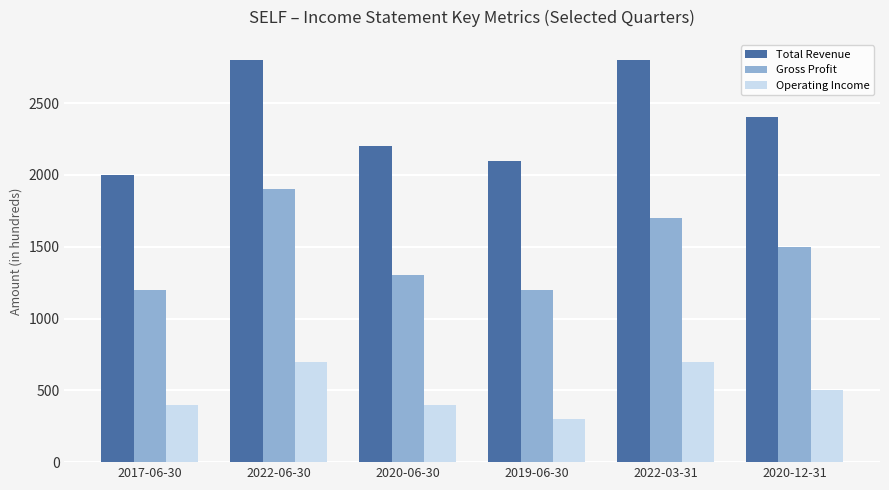

Where is Operating Income nearest to the value 500?

2020-12-31